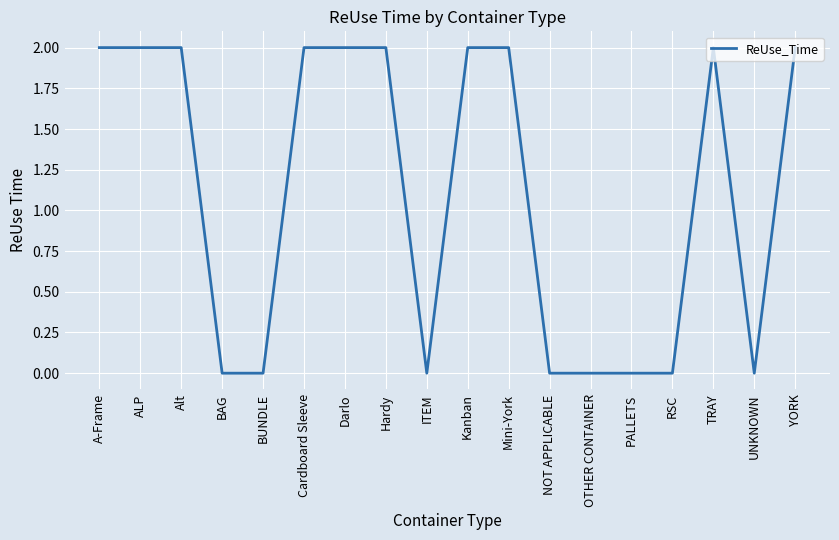

What position from the right is ITEM?

10